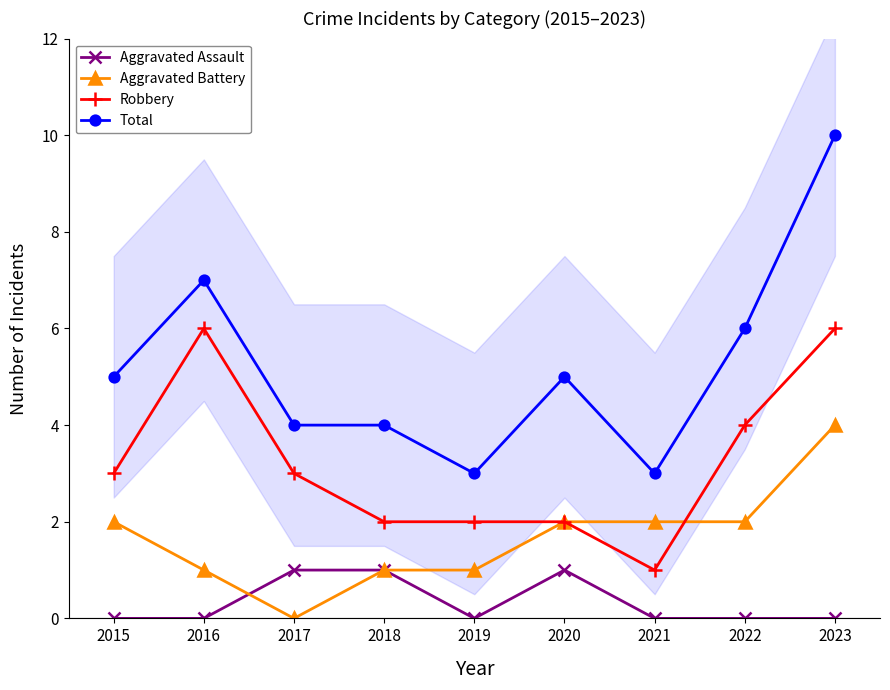

The value of Total at 2017 is 4. True or false?

True